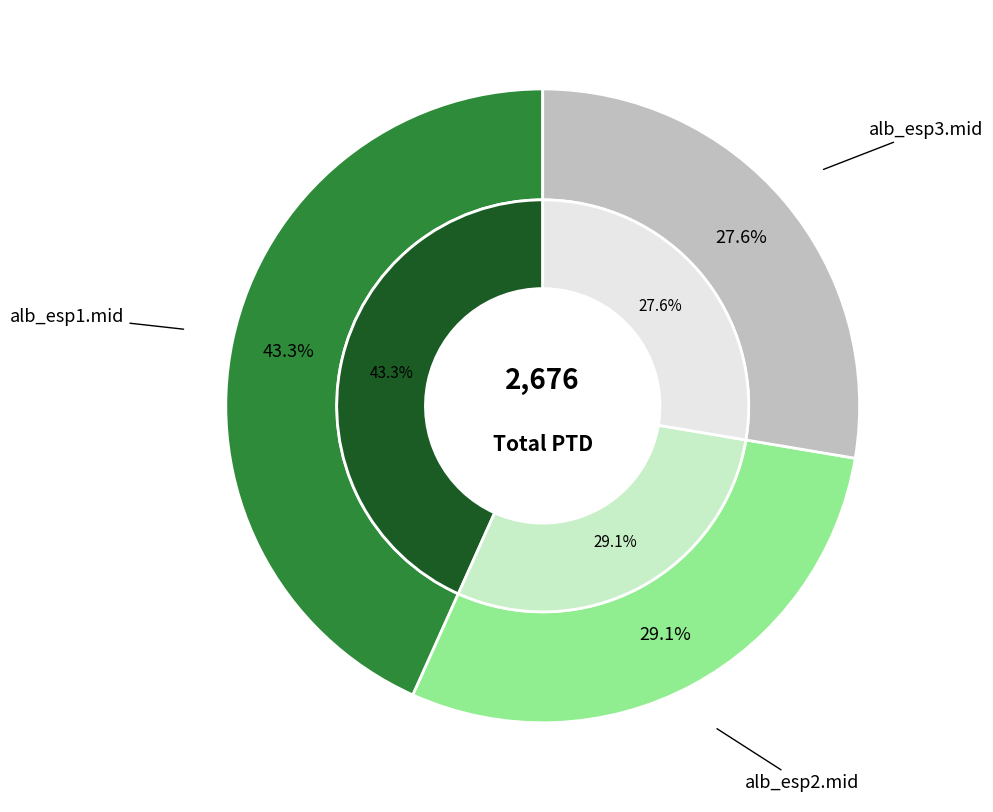

How many slices are in this pie chart?

3